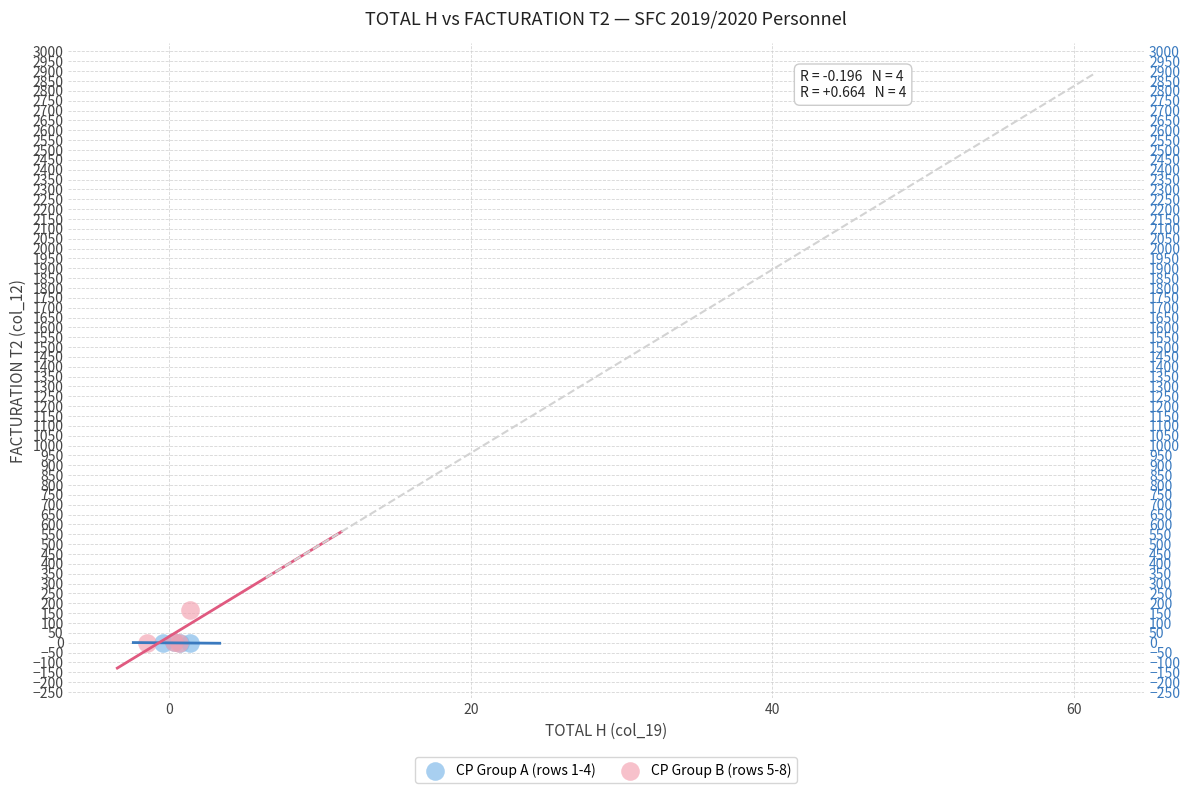

Which series has the widest spread of Y values?

CP Group B (rows 5-8)